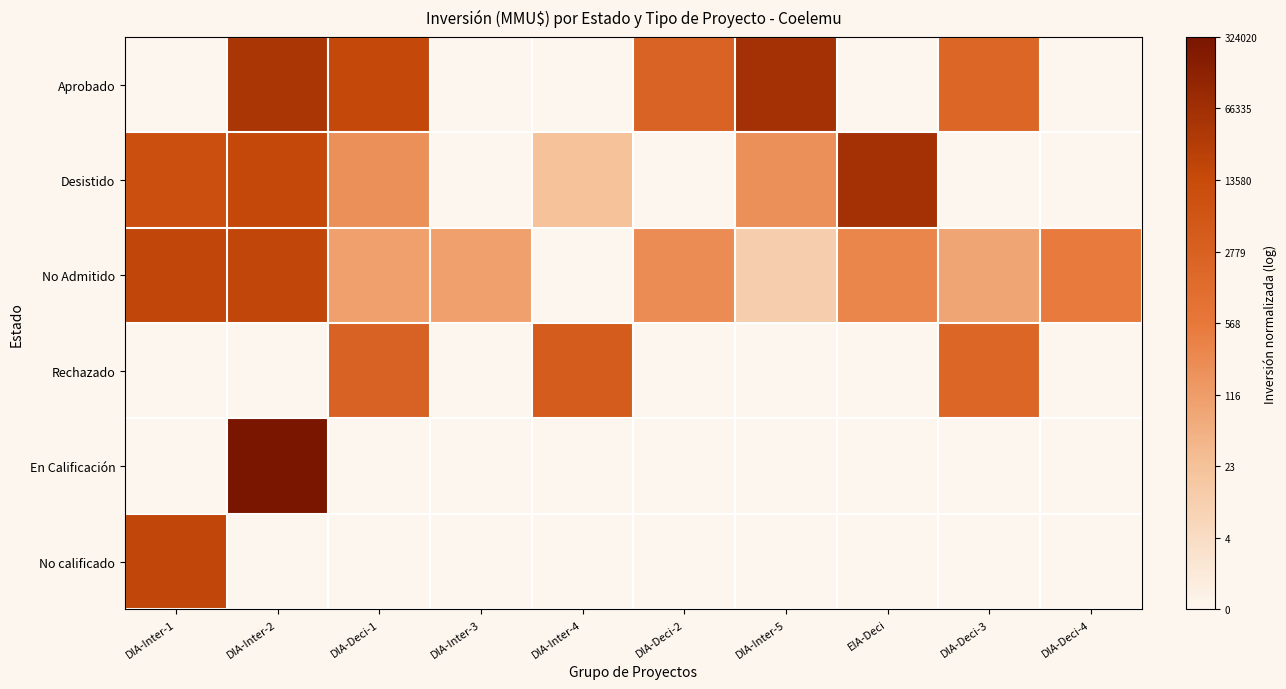

Reading right to left, what are all the values shown in this chart?

Aprobado: DIA-Deci-4=0.0	DIA-Deci-3=0.6	EIA-Deci=0.0	DIA-Inter-5=0.9	DIA-Deci-2=0.6	DIA-Inter-4=0.0	DIA-Inter-3=0.0	DIA-Deci-1=0.8	DIA-Inter-2=0.8	DIA-Inter-1=0.0
Desistido: DIA-Deci-4=0.0	DIA-Deci-3=0.0	EIA-Deci=0.9	DIA-Inter-5=0.4	DIA-Deci-2=0.0	DIA-Inter-4=0.2	DIA-Inter-3=0.0	DIA-Deci-1=0.4	DIA-Inter-2=0.8	DIA-Inter-1=0.7
No Admitido: DIA-Deci-4=0.5	DIA-Deci-3=0.3	EIA-Deci=0.4	DIA-Inter-5=0.2	DIA-Deci-2=0.4	DIA-Inter-4=0.0	DIA-Inter-3=0.4	DIA-Deci-1=0.4	DIA-Inter-2=0.8	DIA-Inter-1=0.8
Rechazado: DIA-Deci-4=0.0	DIA-Deci-3=0.6	EIA-Deci=0.0	DIA-Inter-5=0.0	DIA-Deci-2=0.0	DIA-Inter-4=0.7	DIA-Inter-3=0.0	DIA-Deci-1=0.6	DIA-Inter-2=0.0	DIA-Inter-1=0.0
En Calificación: DIA-Deci-4=0.0	DIA-Deci-3=0.0	EIA-Deci=0.0	DIA-Inter-5=0.0	DIA-Deci-2=0.0	DIA-Inter-4=0.0	DIA-Inter-3=0.0	DIA-Deci-1=0.0	DIA-Inter-2=1.0	DIA-Inter-1=0.0
No calificado: DIA-Deci-4=0.0	DIA-Deci-3=0.0	EIA-Deci=0.0	DIA-Inter-5=0.0	DIA-Deci-2=0.0	DIA-Inter-4=0.0	DIA-Inter-3=0.0	DIA-Deci-1=0.0	DIA-Inter-2=0.0	DIA-Inter-1=0.8